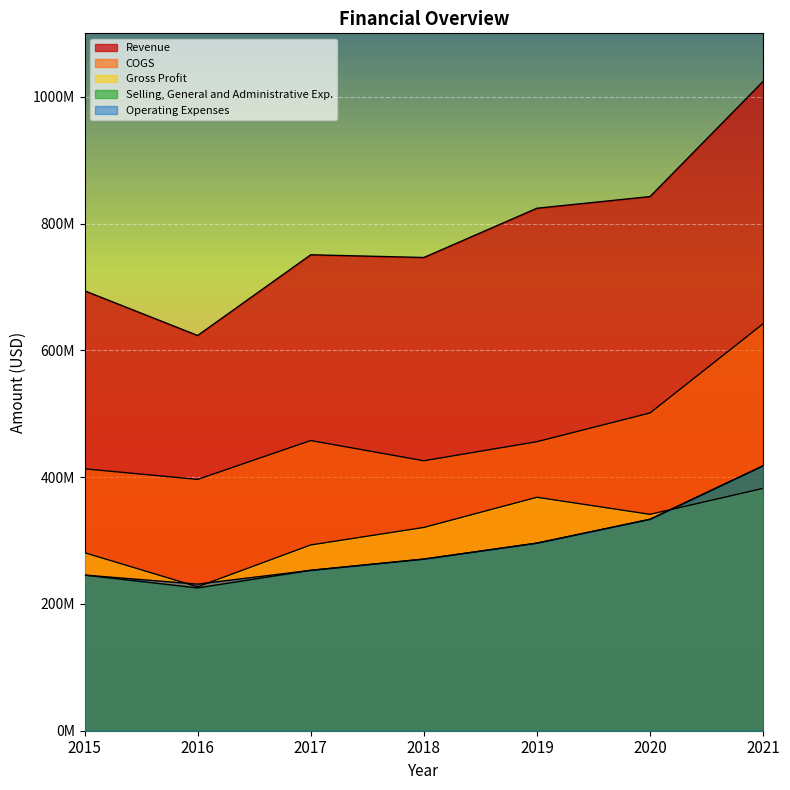

The value of Gross Profit at 2017 is 293000000. True or false?

True